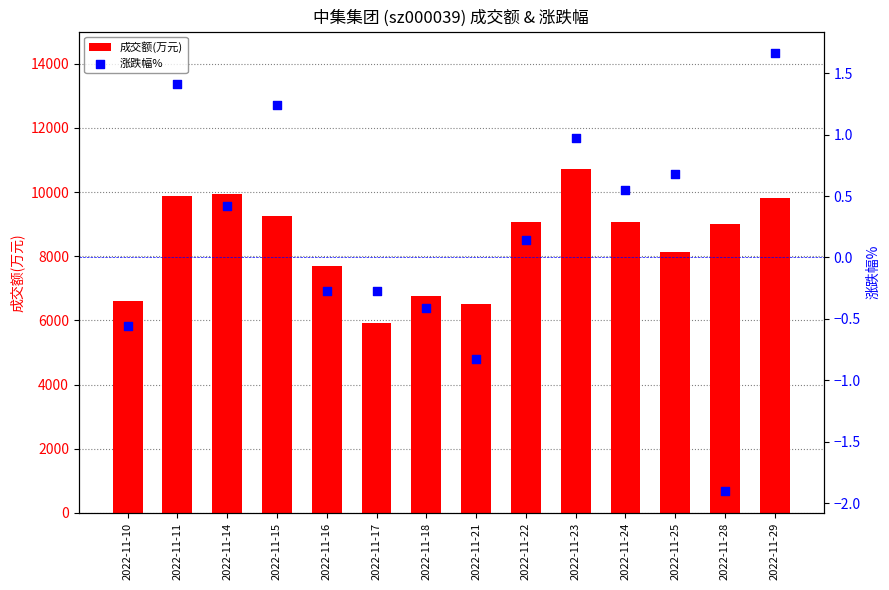

Which series contains the highest Y value?

成交额(万元)